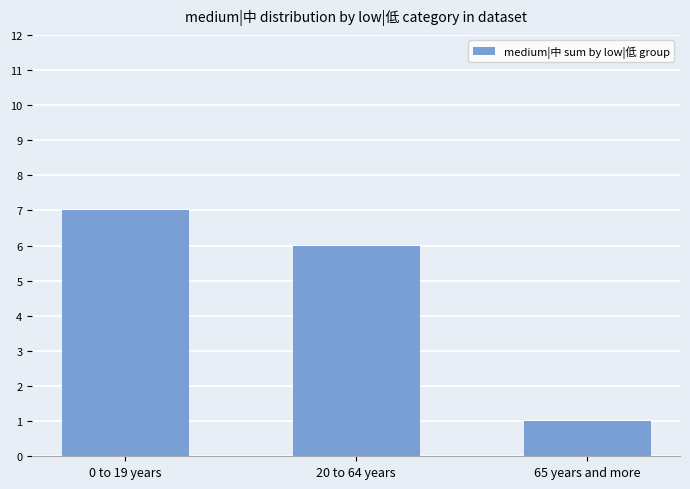

What is the maximum value shown in the chart?

7